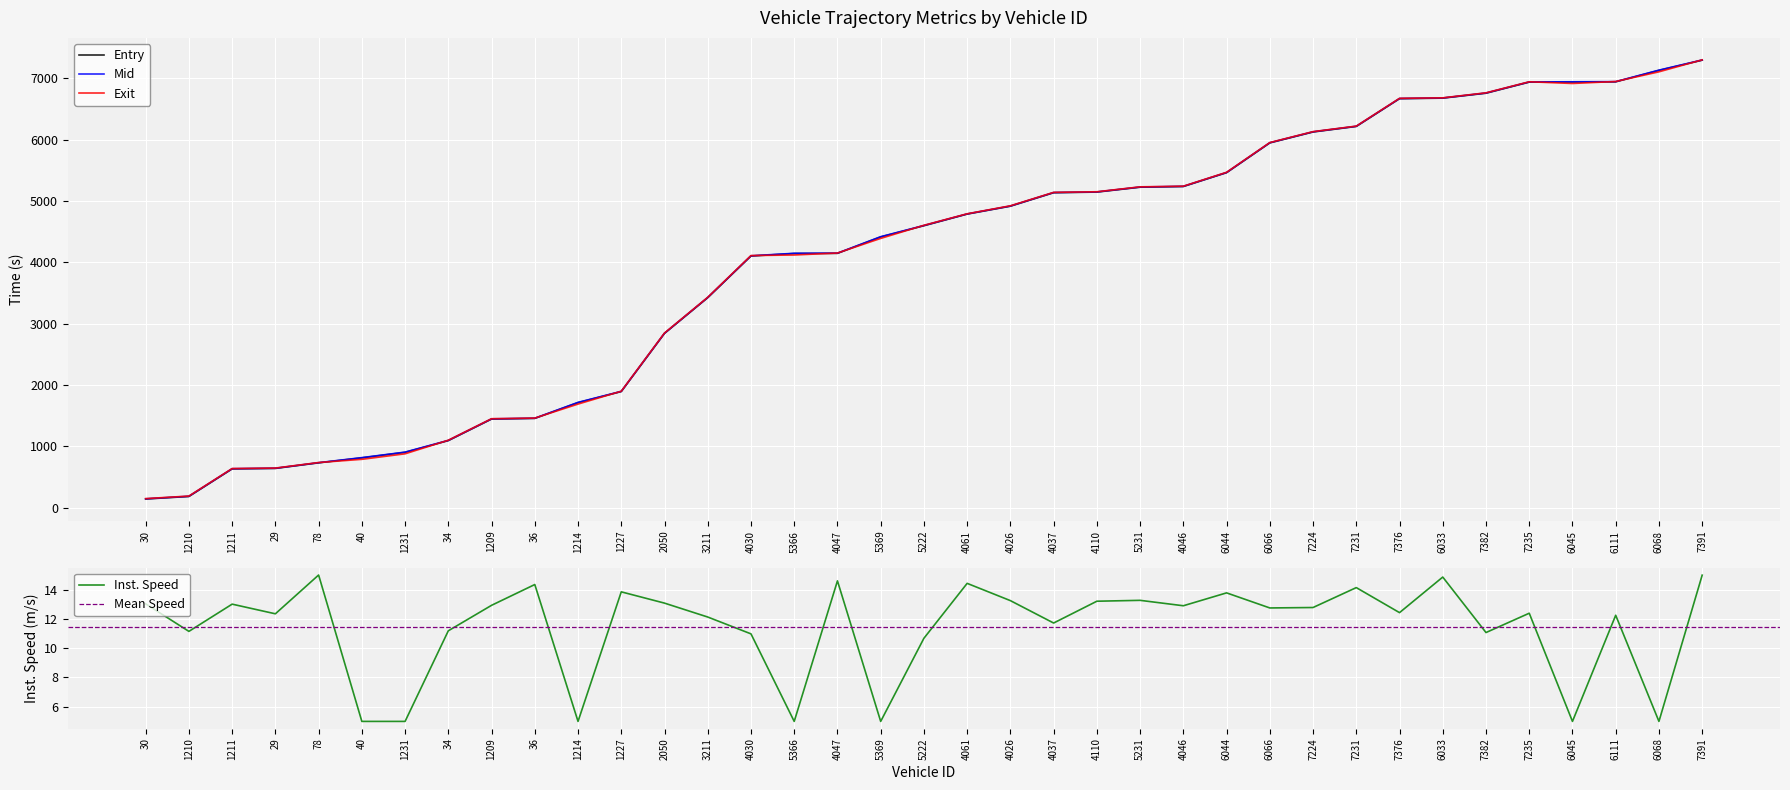

Which series changed the most between 34 and 4110?

entry